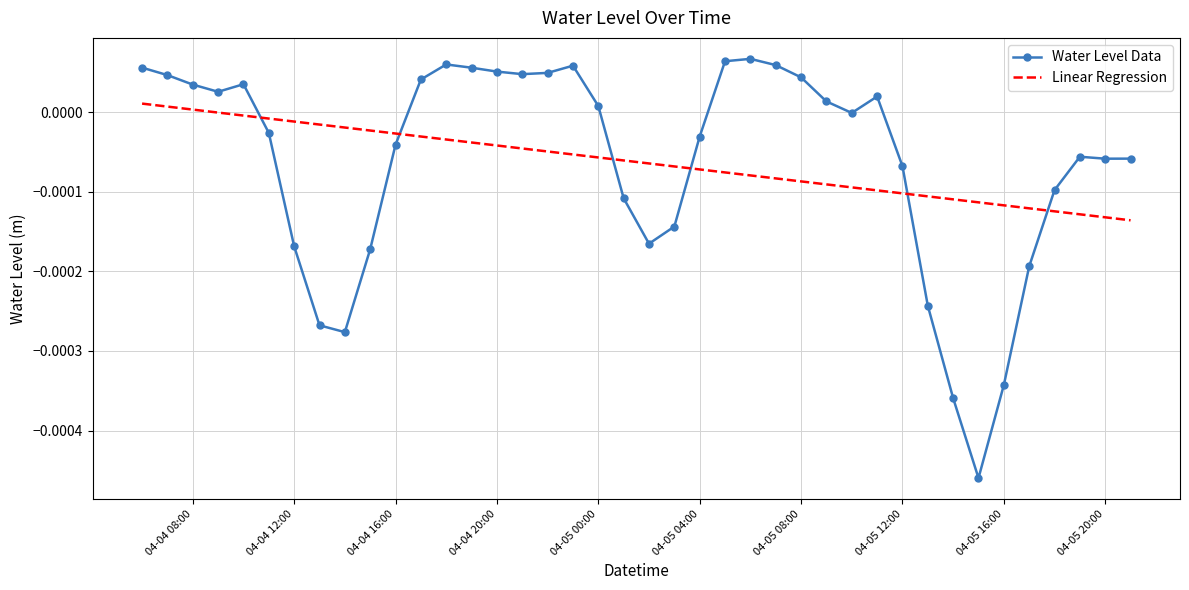

How many intersections are there between Water Level Data and Linear Regression?

6